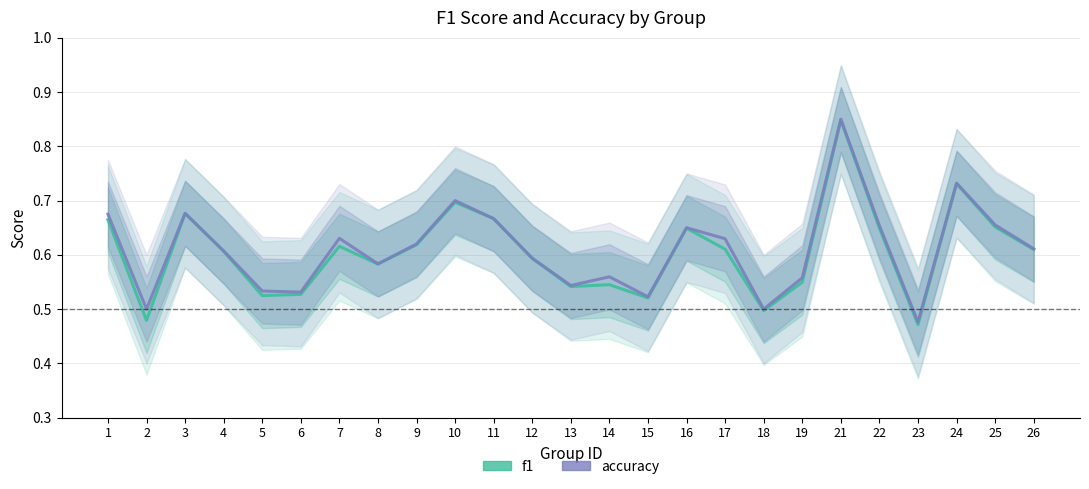

True or false: accuracy and f1 cross at least once.

False